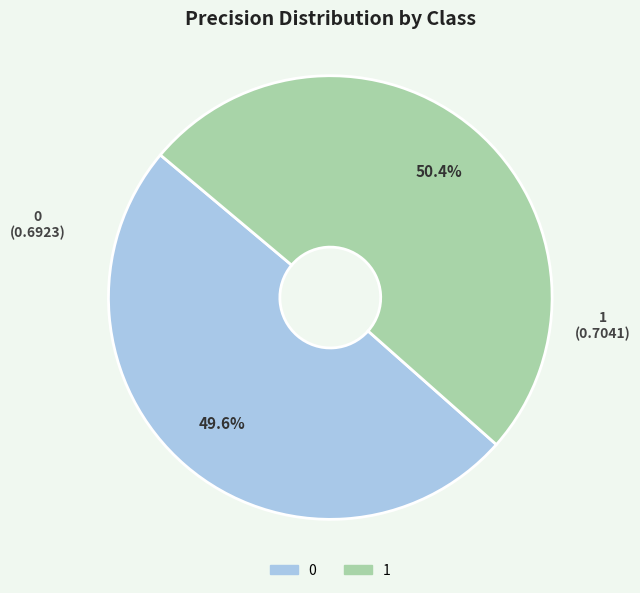

Does 1 account for over 50% of the chart?

Yes